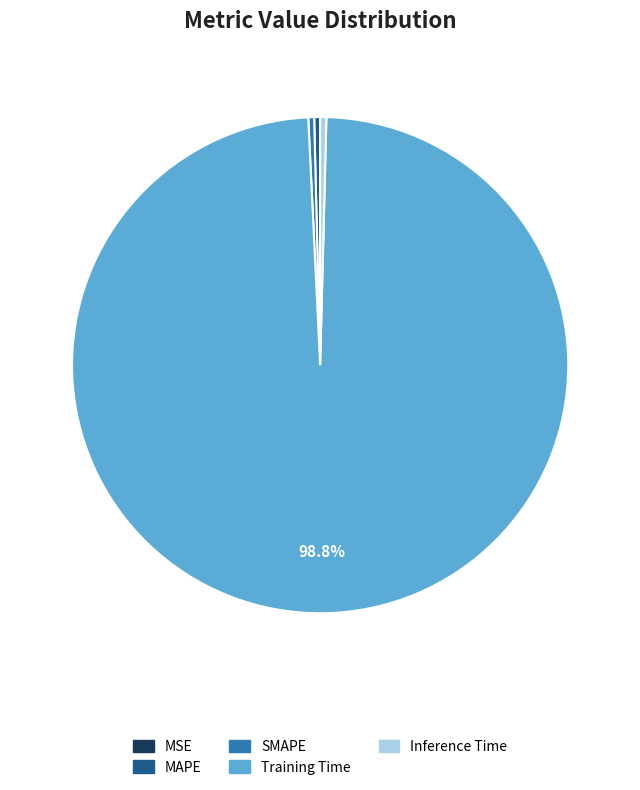

Which category accounts for the majority?

Training Time